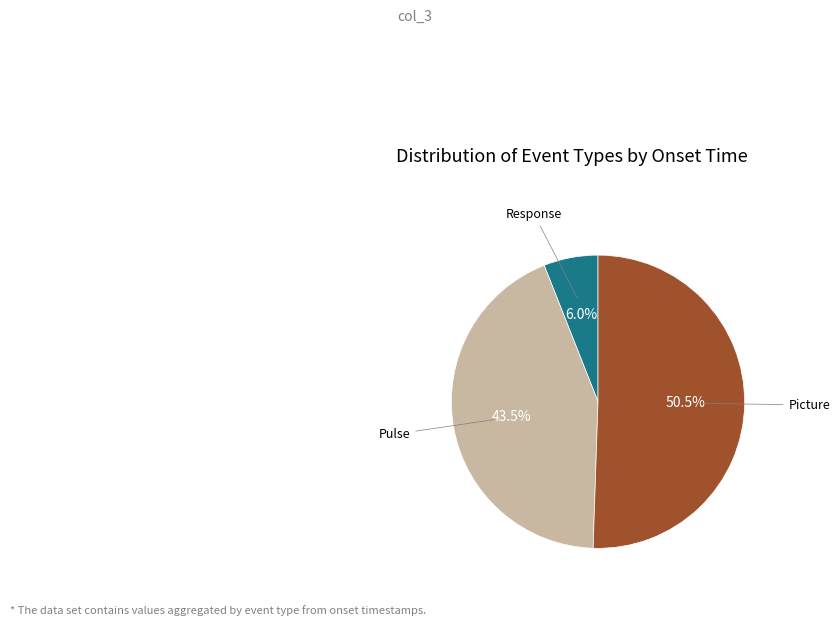

Is there a majority slice in this chart?

Yes